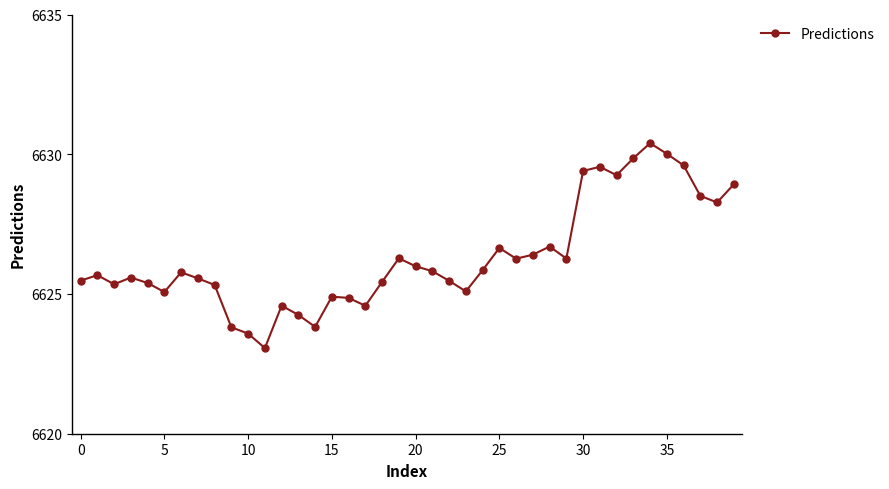

What is the smallest value displayed?

6623.1